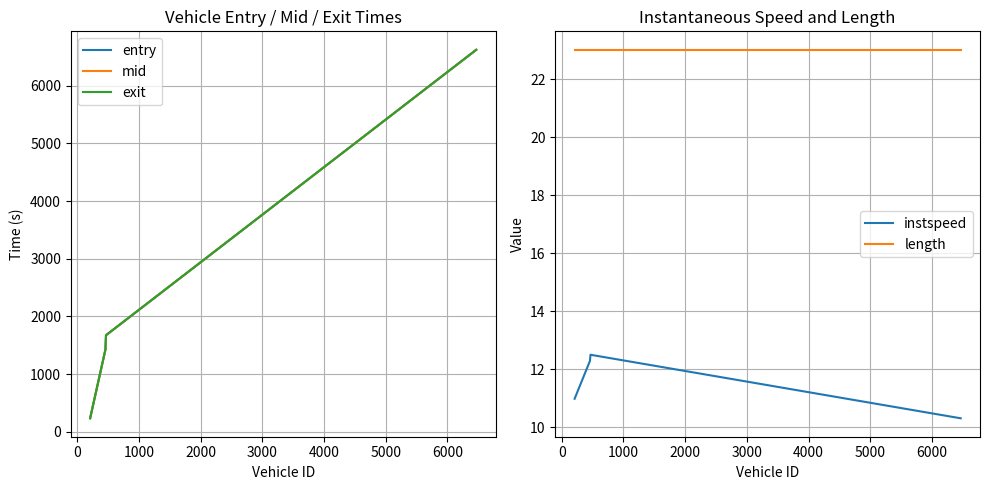

What is the highest value of the exit series?

6625.0